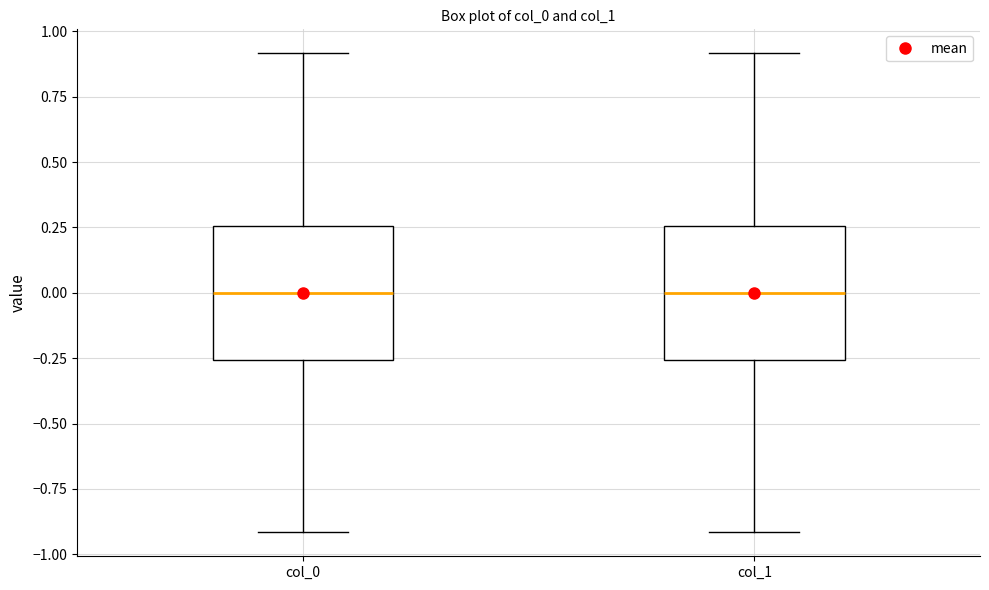

Reading left to right, transcribe this box plot: for each box, give where its median line is, the range the box spans, and where its two whiskers end, as read against the y-axis. The values are not printed on the chart, so give them approximately, as read against the axis.

col_0: median 0.00, box -0.25 to 0.25, whiskers -0.90 to 0.90
col_1: median 0.00, box -0.25 to 0.25, whiskers -0.90 to 0.90